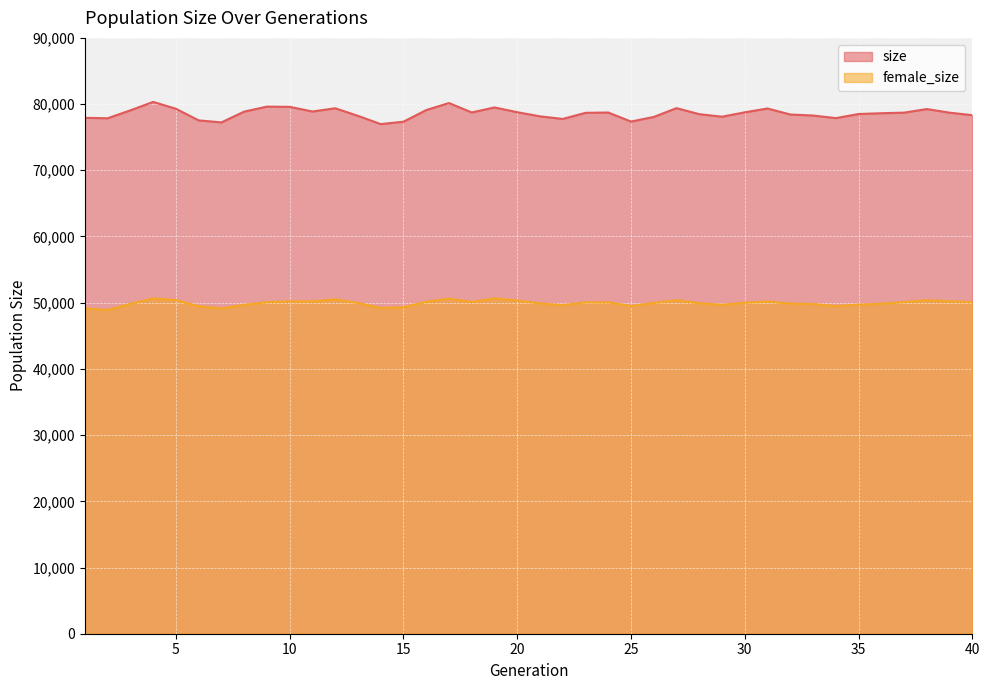

What is the approximate value of size at 17?

80159